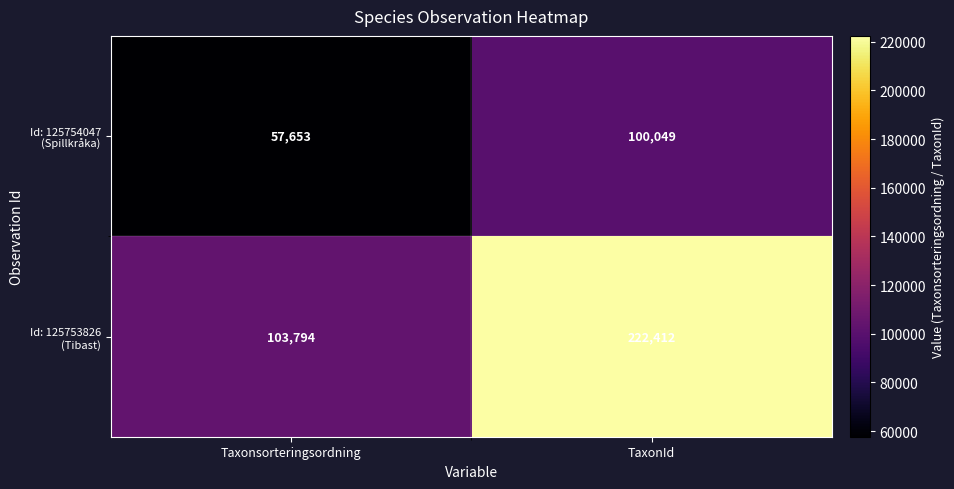

What is the greatest value displayed?

222412